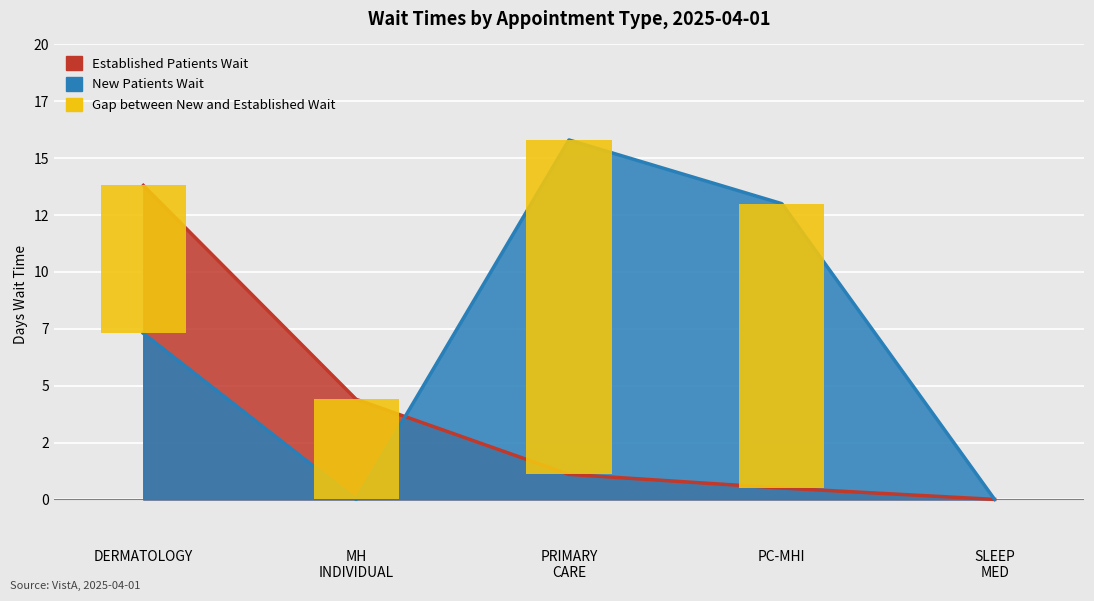

Does the chart contain stacked bars?

No